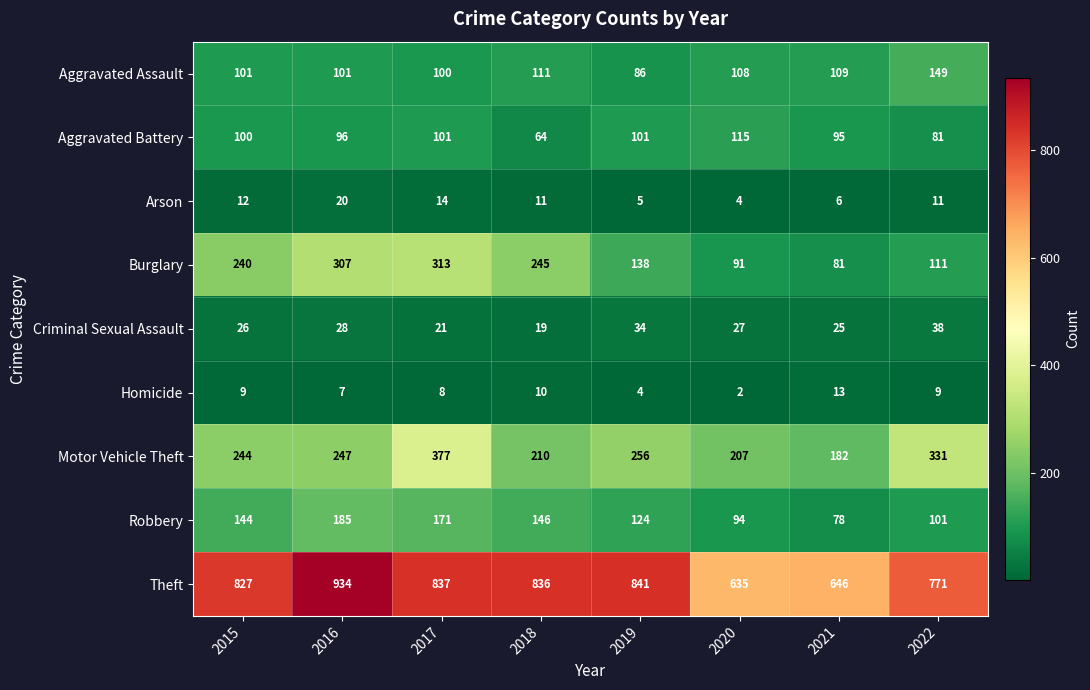

How many values in the Arson series are below 11?

3